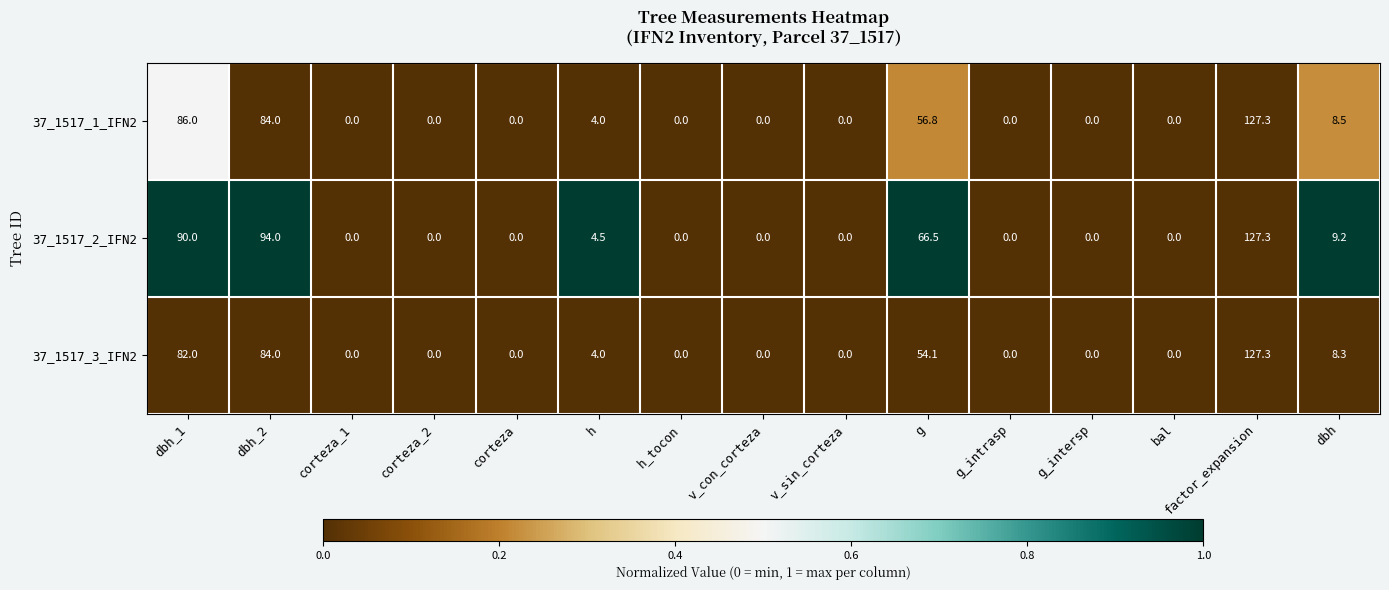

The 37_1517_2_IFN2 series shows 0.0 at bal. True or false?

True